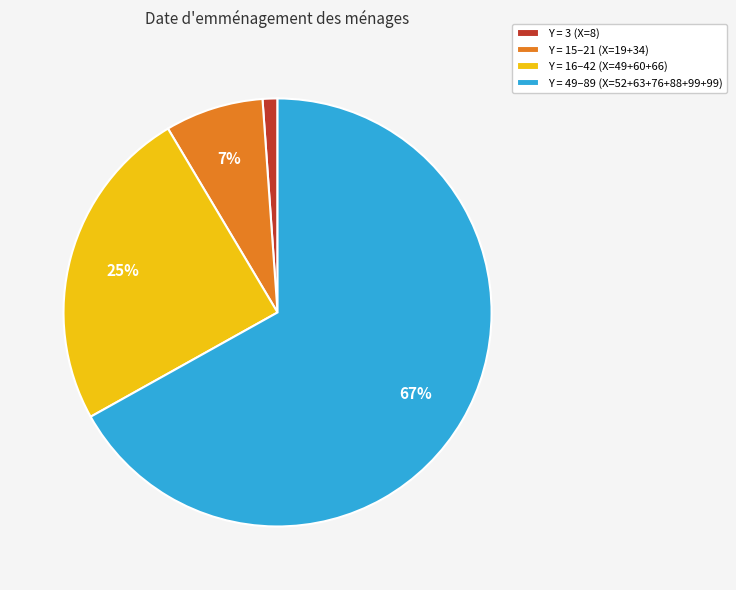

To the nearest percent, what is the average slice percentage?

25%